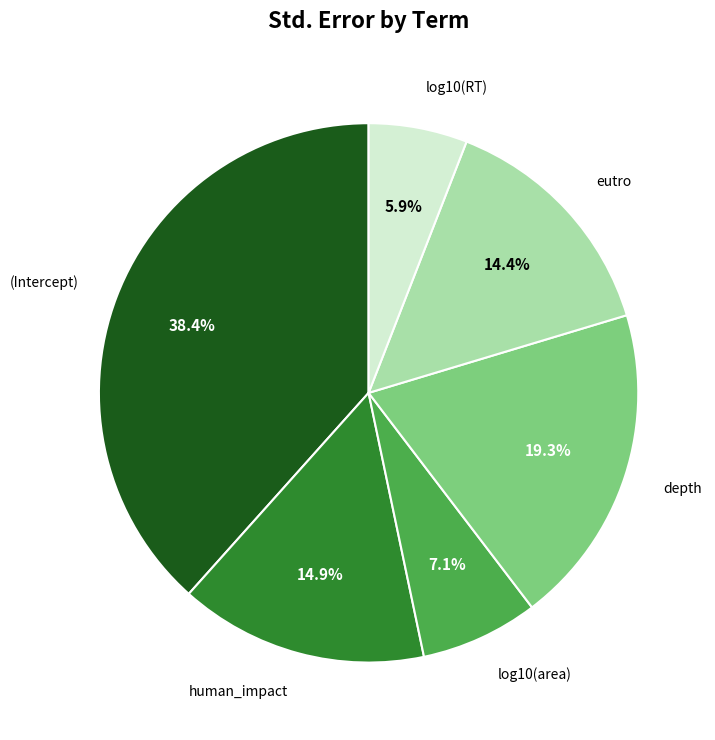

Is there any slice that represents more than half of the pie?

No